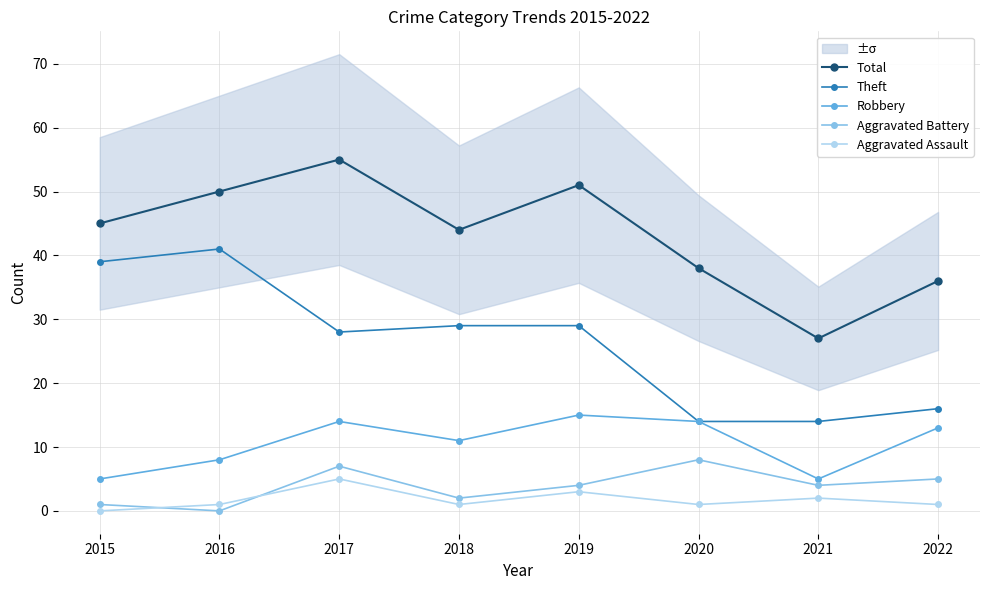

What is the difference between the maximum and second lowest values in the Total series?

19